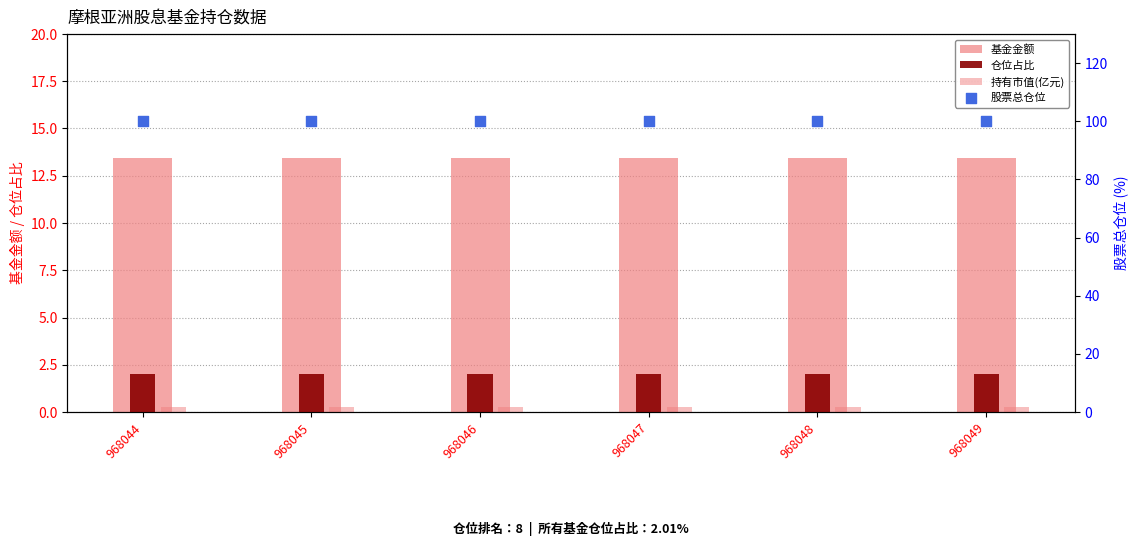

Which series reaches the maximum Y coordinate?

股票总仓位